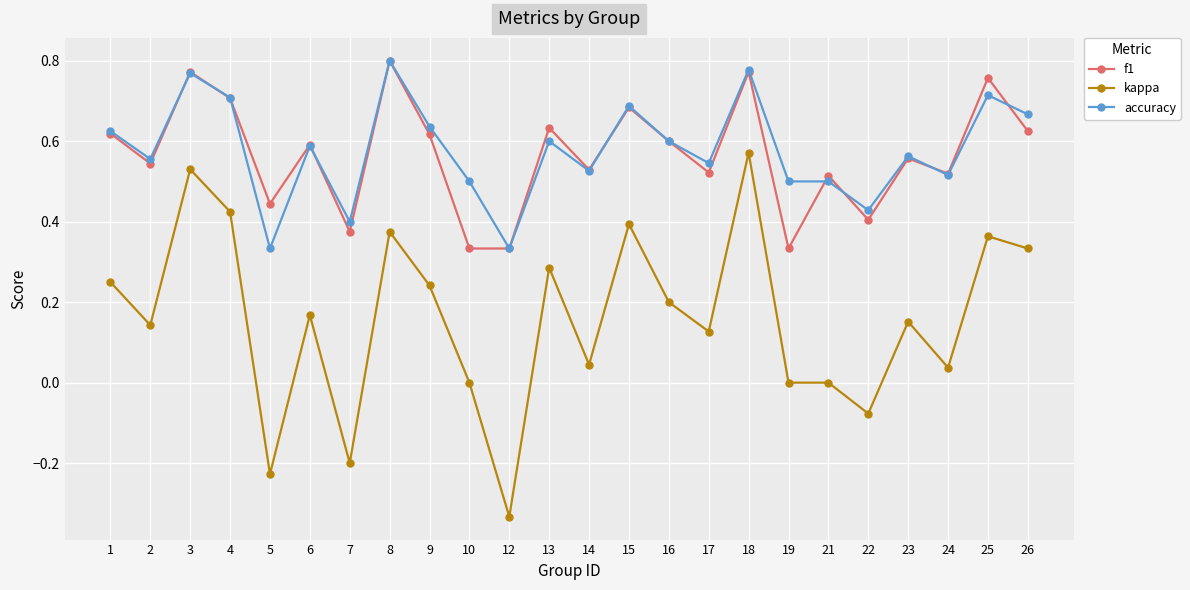

Which series has the largest range (max minus min)?

kappa